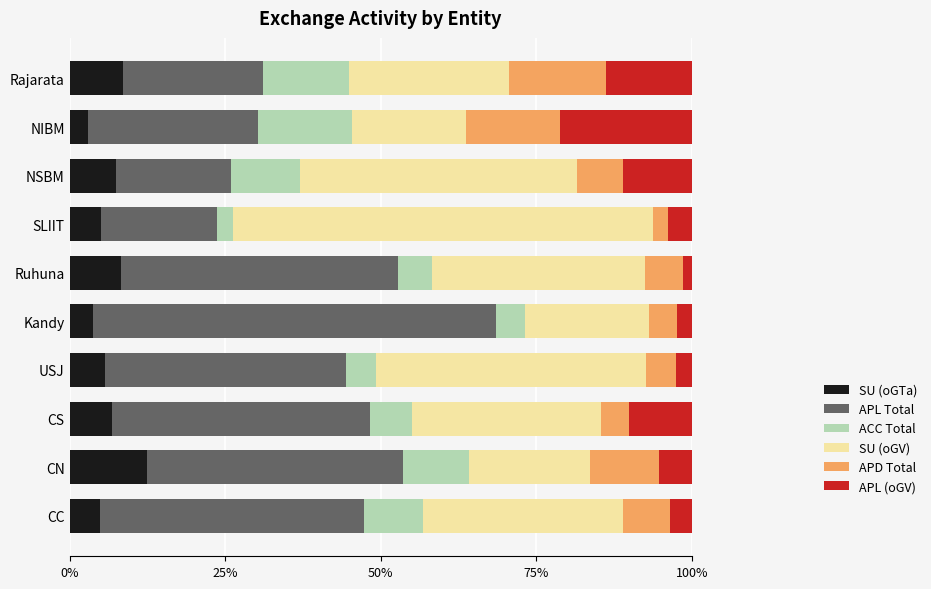

The SU (oGTa) series shows 5.0 at CC. True or false?

True